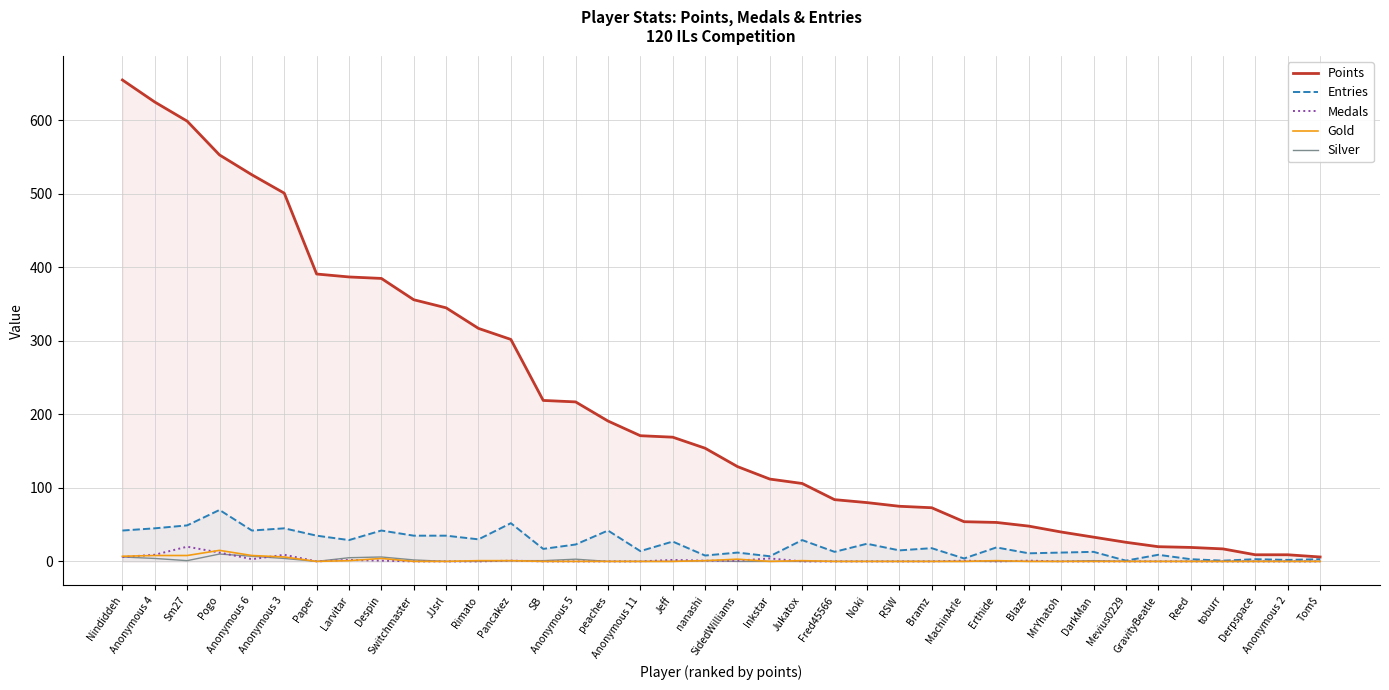

What is the difference between the second highest and second lowest values in the Points series?

616